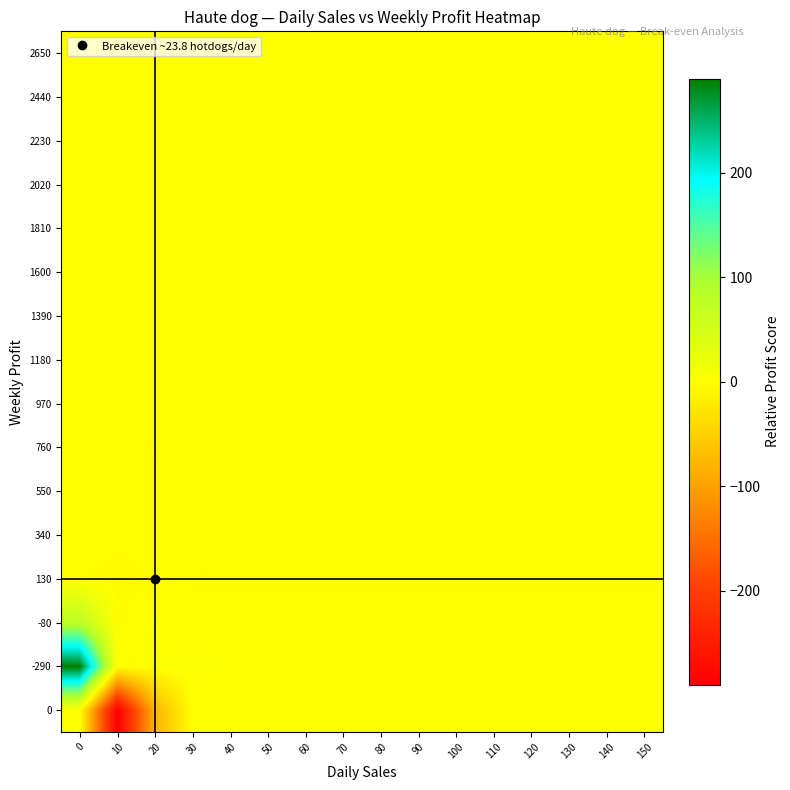

What is the maximum value shown in the chart?

290.0